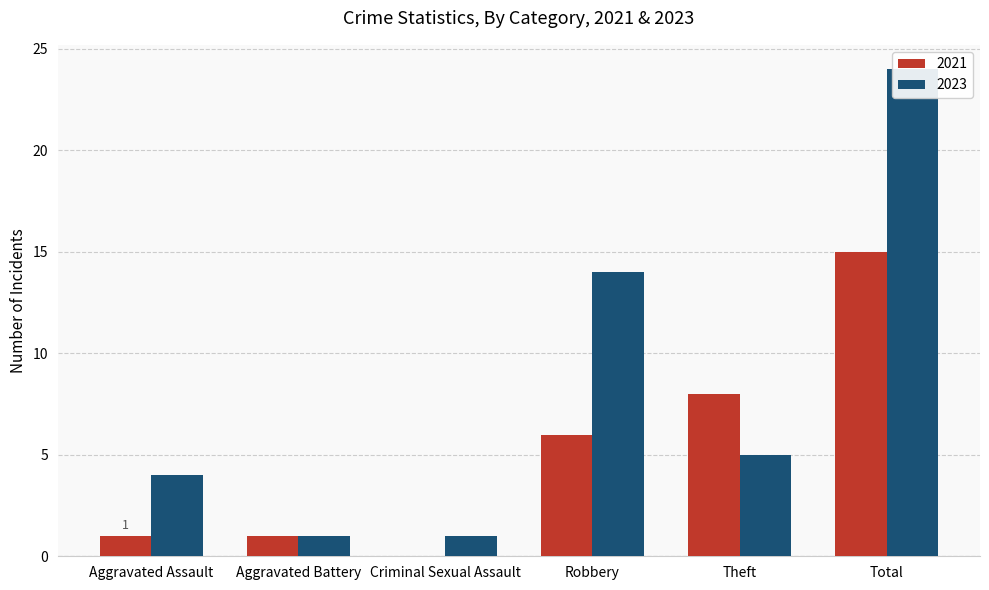

Which category has the highest value in the 2021 series?

Total